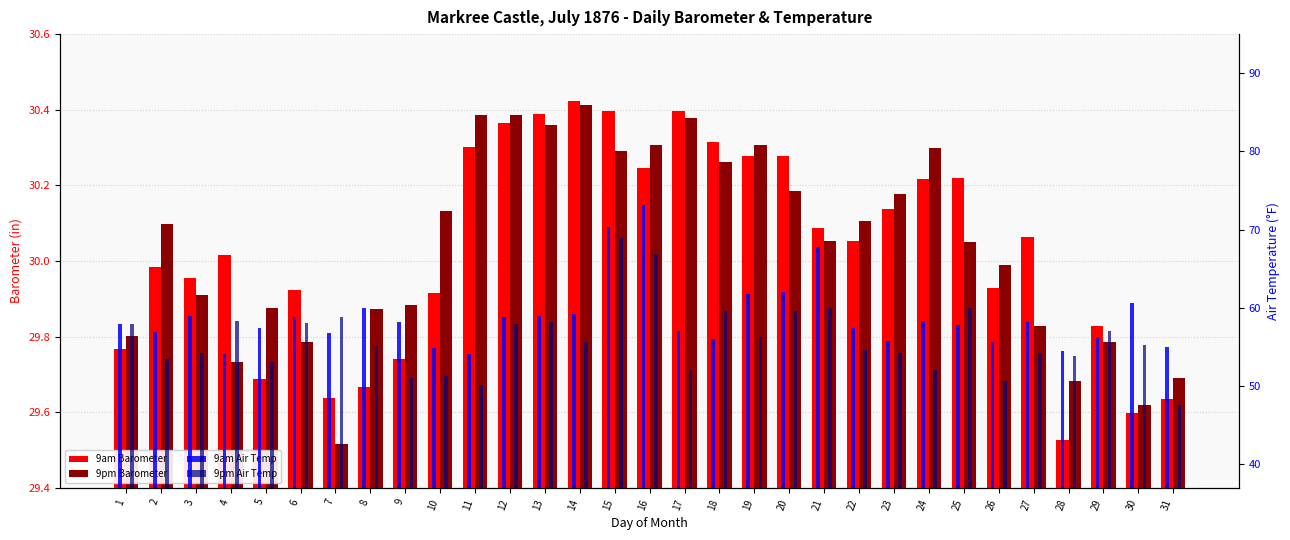

Between 14 and 17, which is larger?

14